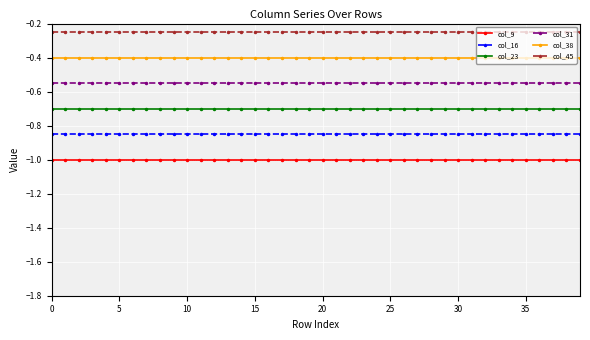

True or false: col_23 and col_45 intersect in this chart.

False